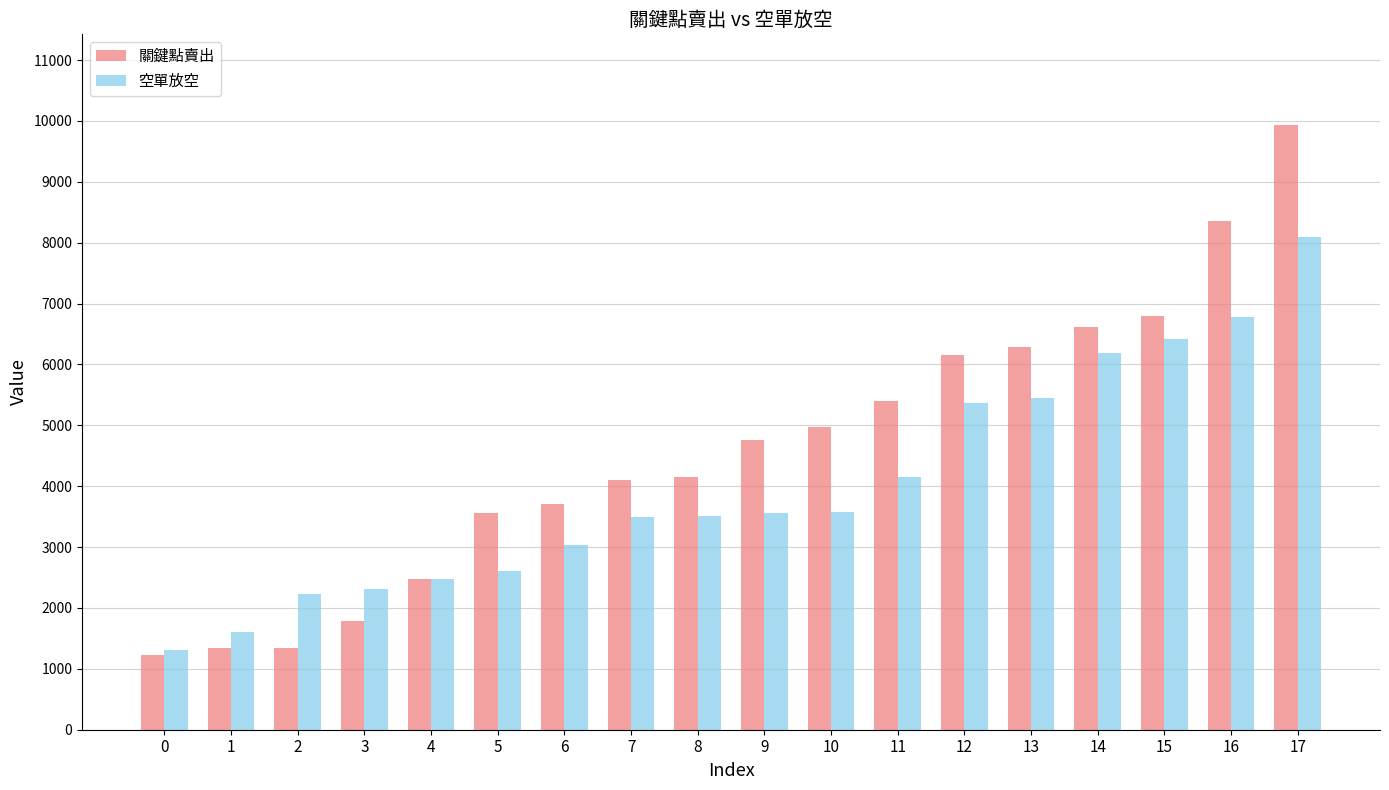

How many series are shown in this chart?

2